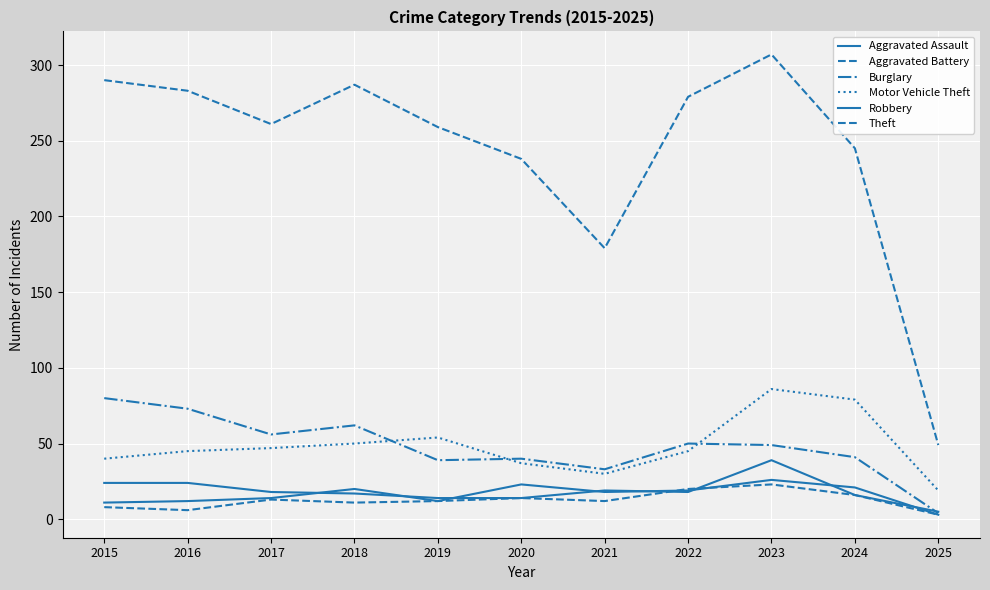

At which category does Motor Vehicle Theft reach its first local peak?

2019